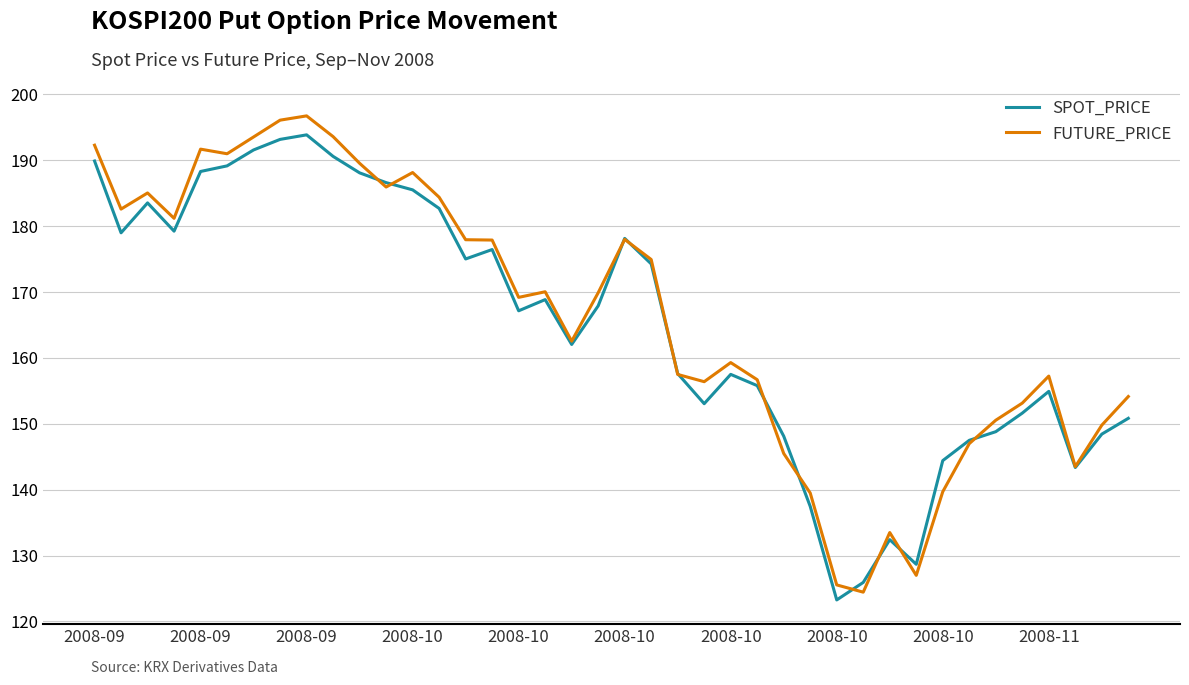

What is the smallest value displayed?

123.3